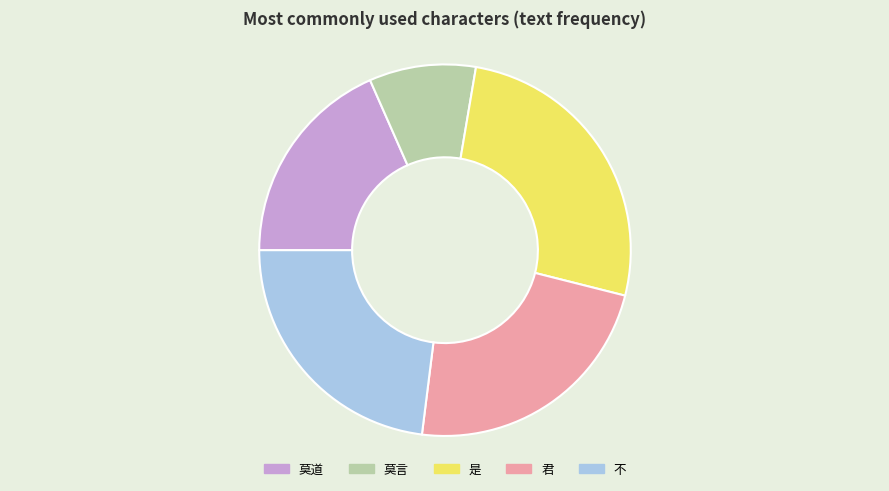

Does 莫道 represent more than half of the total?

No